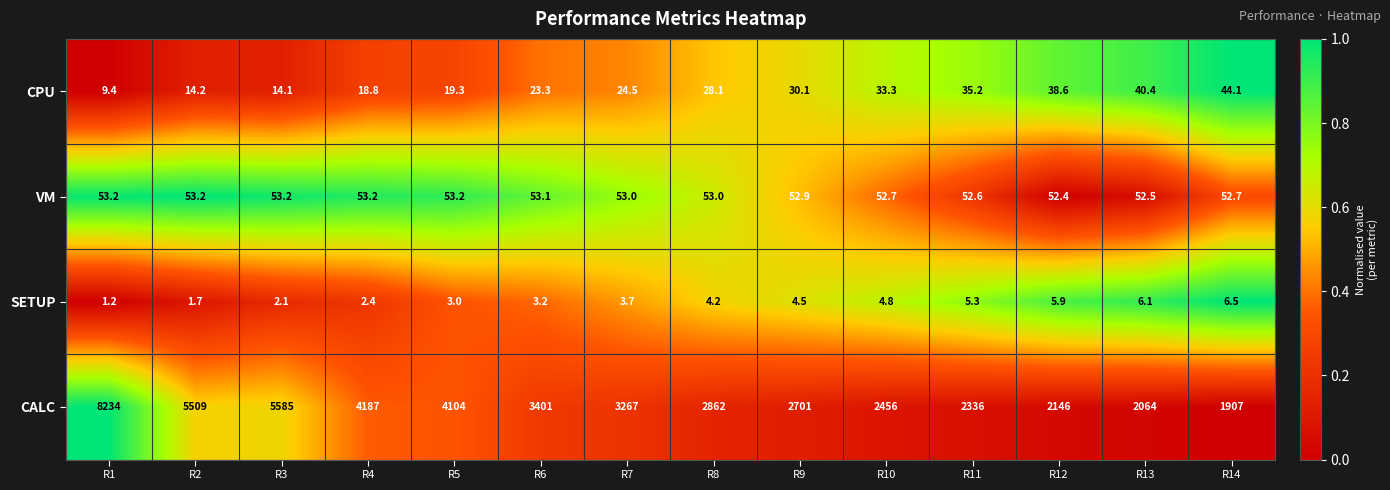

Where is VM nearest to the value 52?

R12